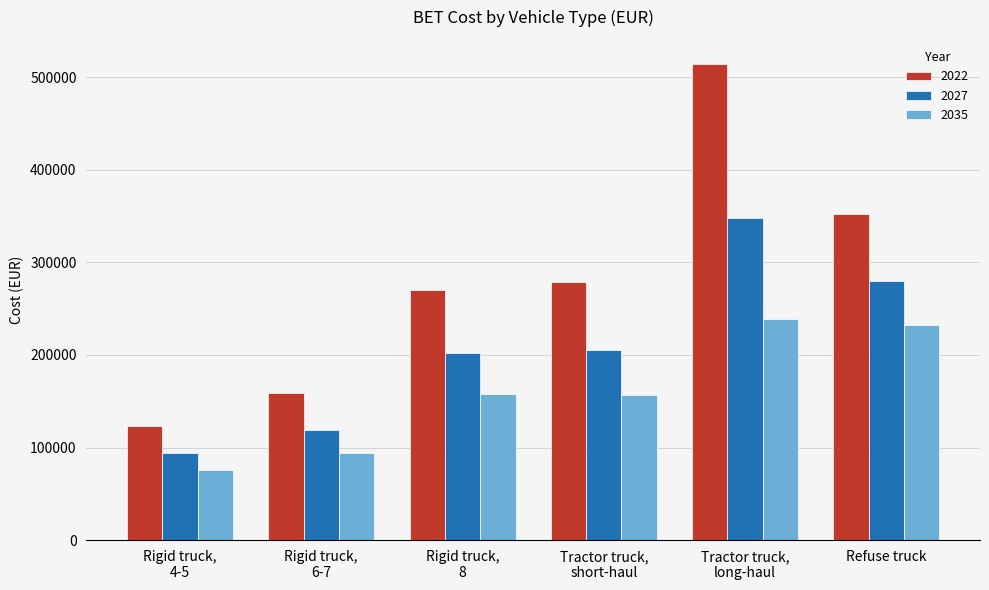

Is it true that 2027 equals 202150.5 at Rigid truck,
8?

True